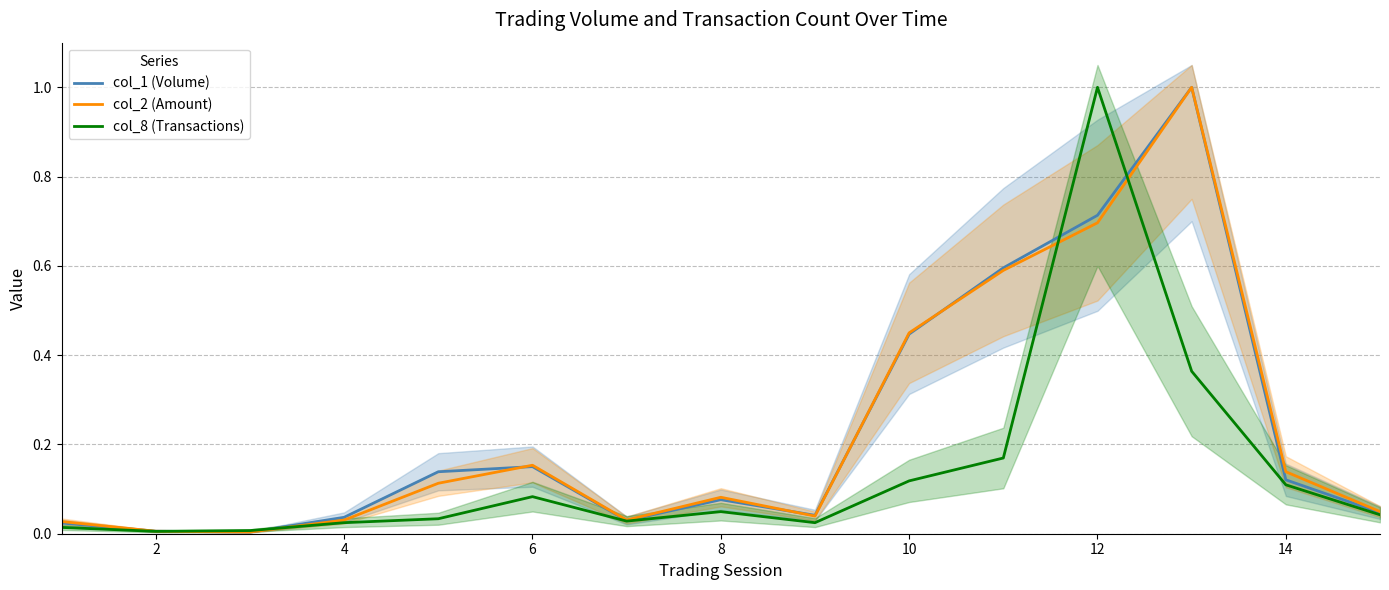

True or false: col_2 (Amount) and col_8 (Transactions) intersect in this chart.

True